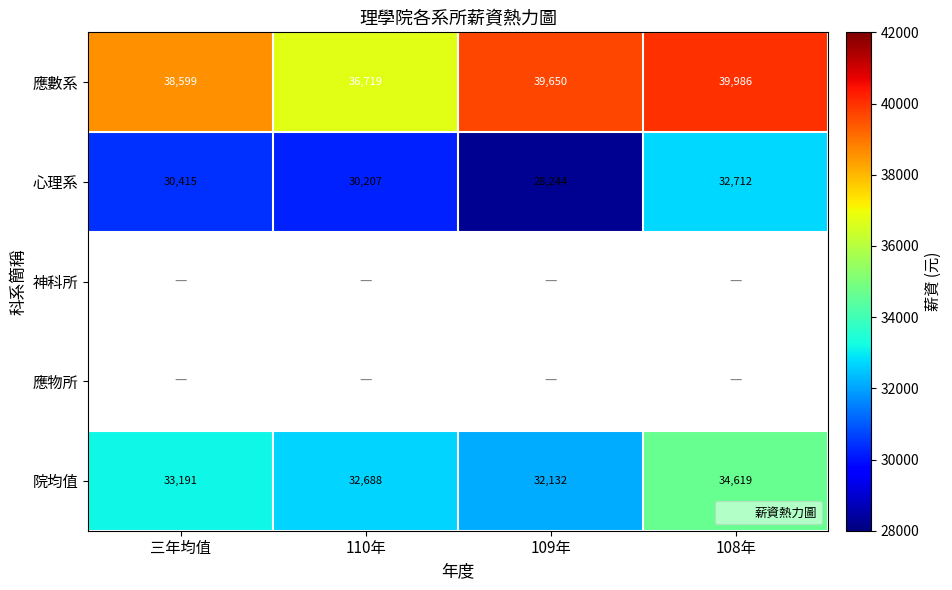

At how many categories does at least one series exceed 8017?

4